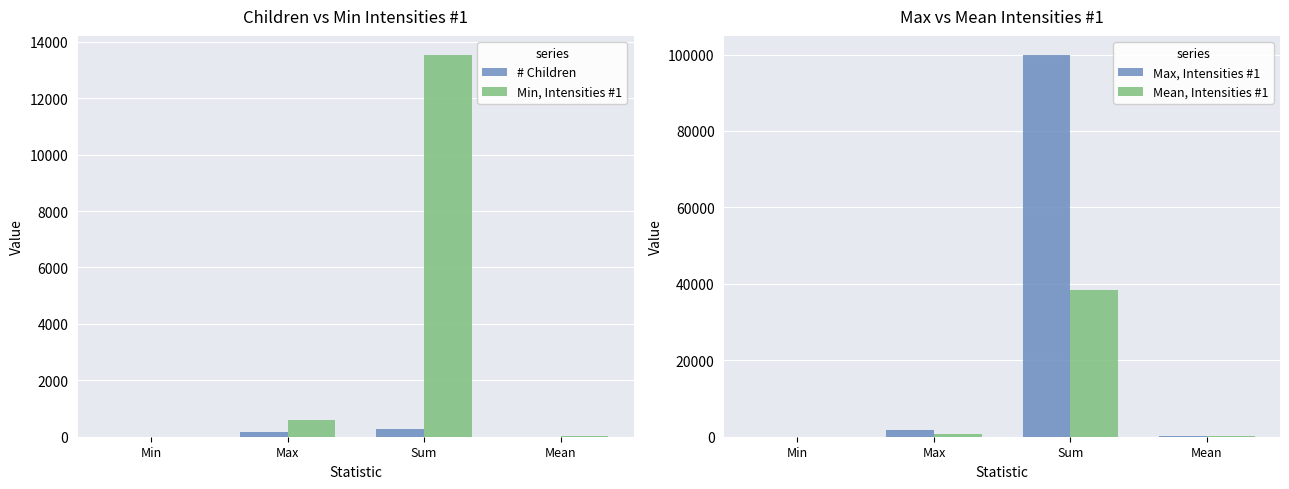

Where is Max, Intensities #1 nearest to the value 49943?

Max